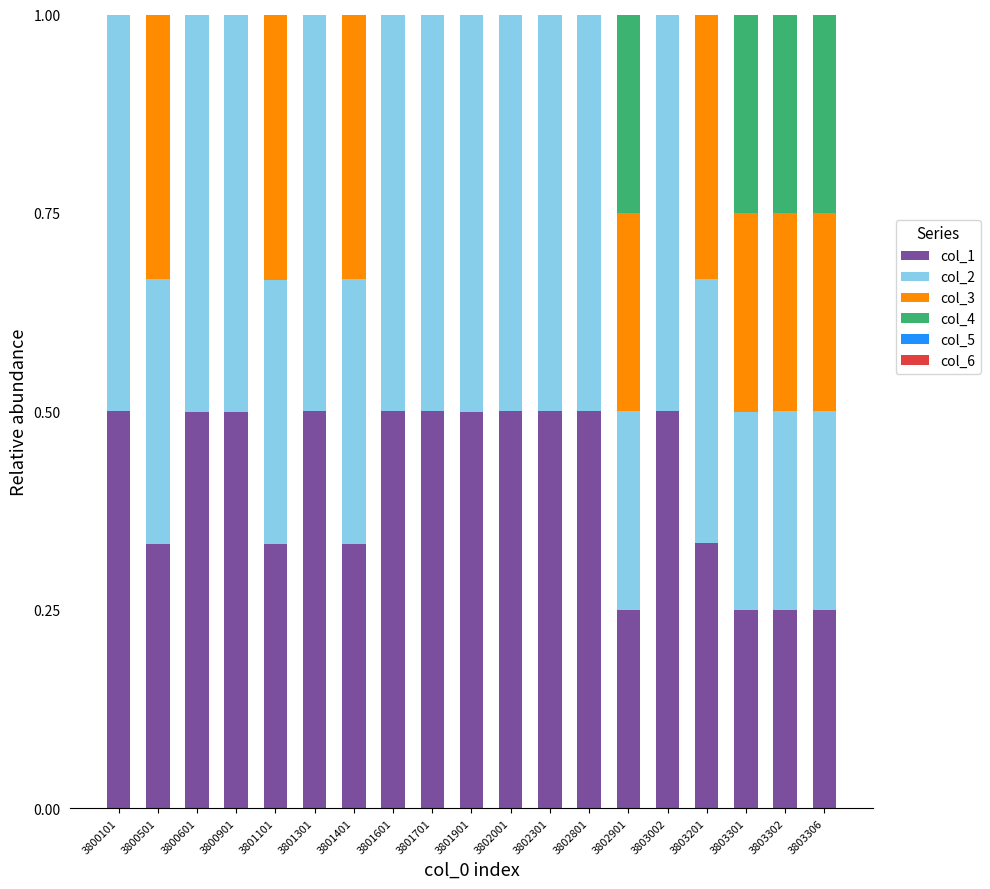

What is the maximum value for col_1?

0.5